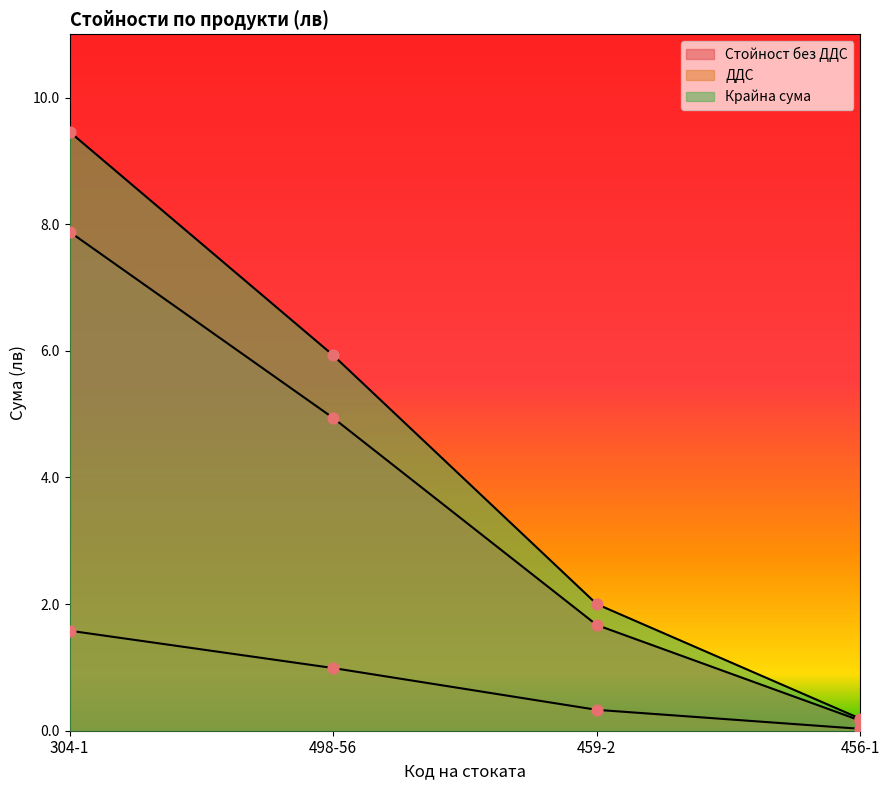

What is the total value across all series at 459-2?

4.0